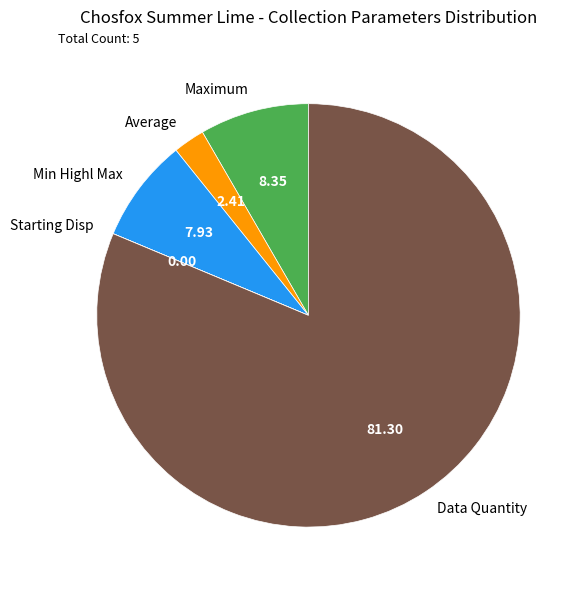

Is there a majority slice in this chart?

Yes